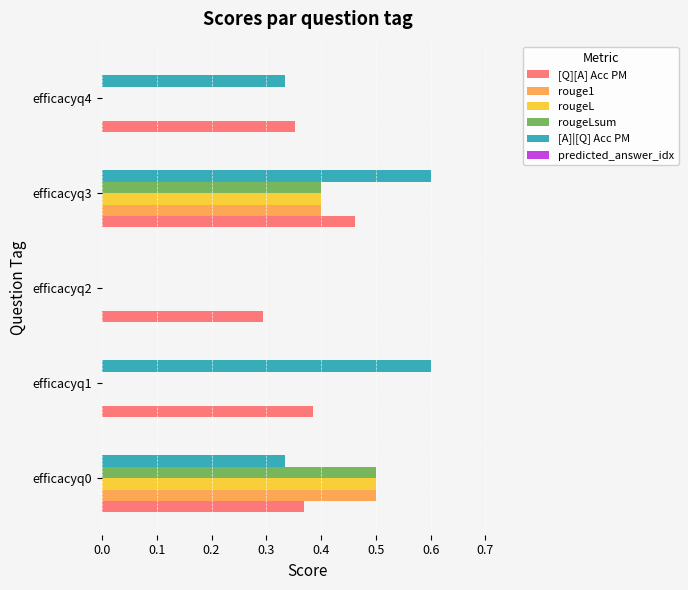

What is the total value across all series at efficacyq1?

1.0